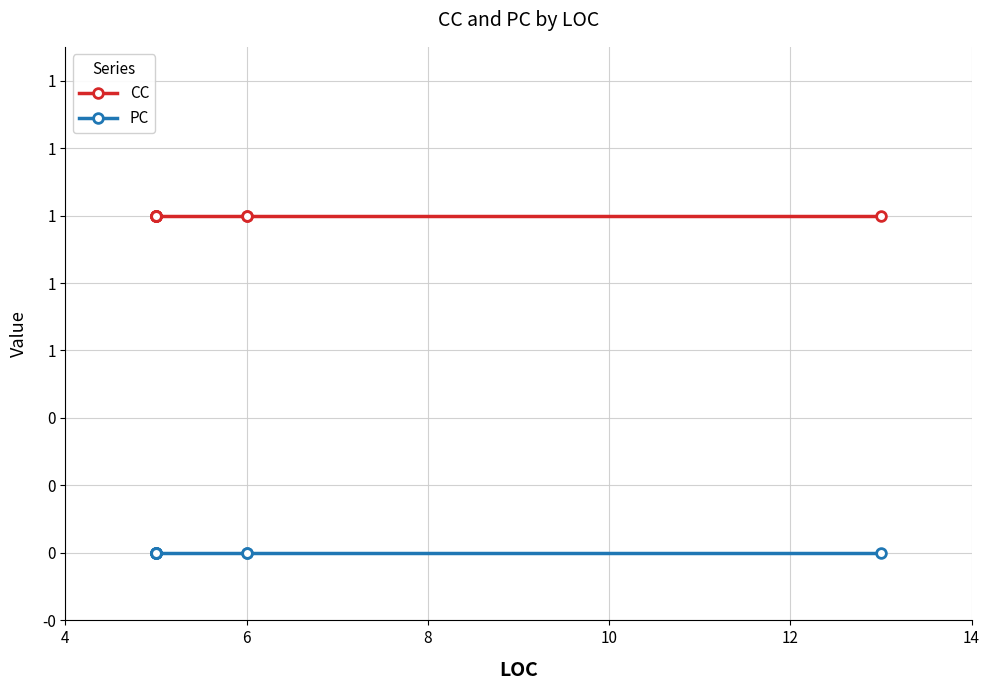

What is the difference between the highest and lowest values at 8?

1